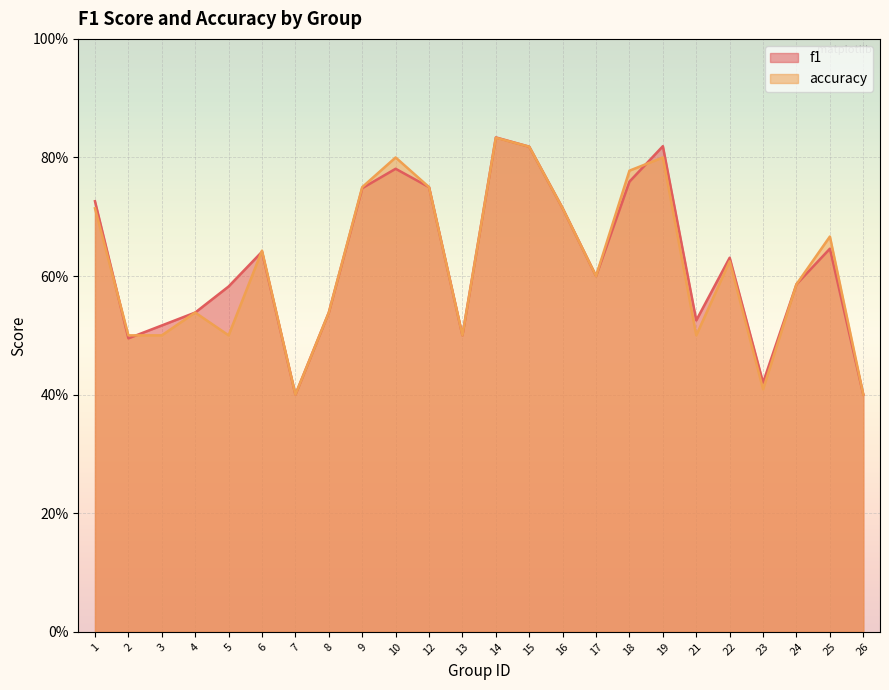

What is the value of the accuracy point at the 8th from the left?

0.5